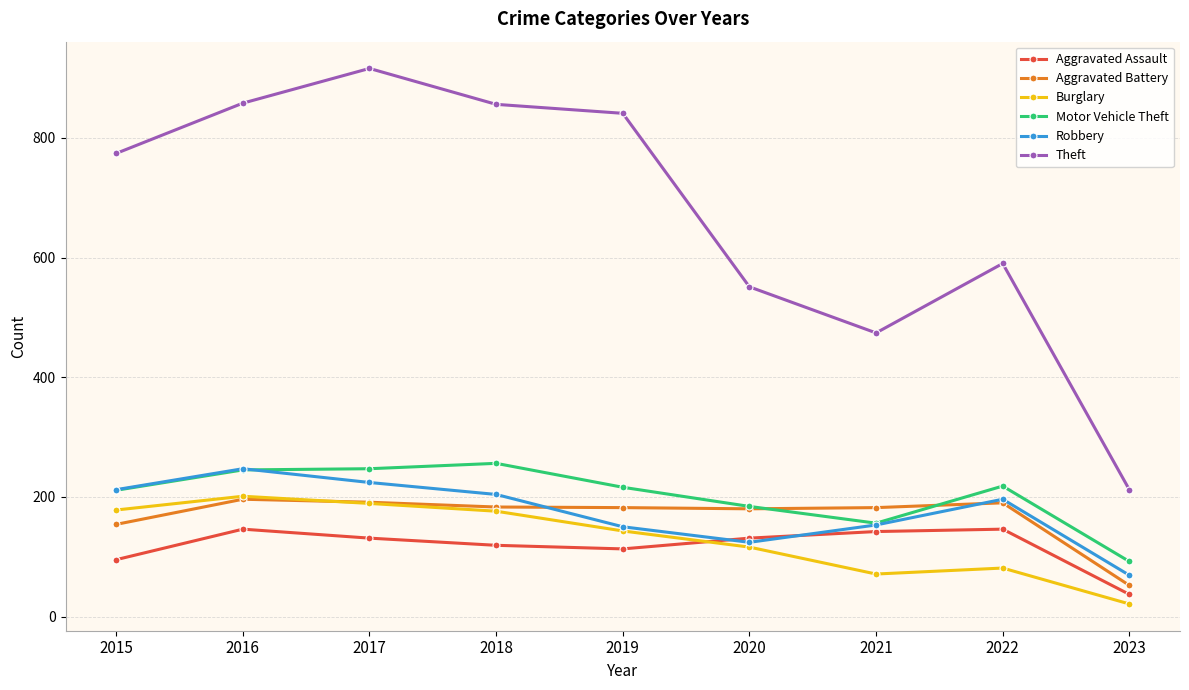

At which label does Burglary first exceed 143?

2015